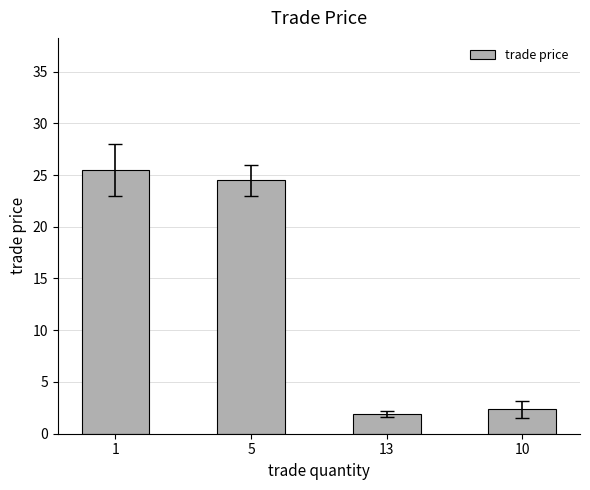

Reading left to right, what are all the values shown in this chart?

1=25.5	5=24.5	13=1.9	10=2.4